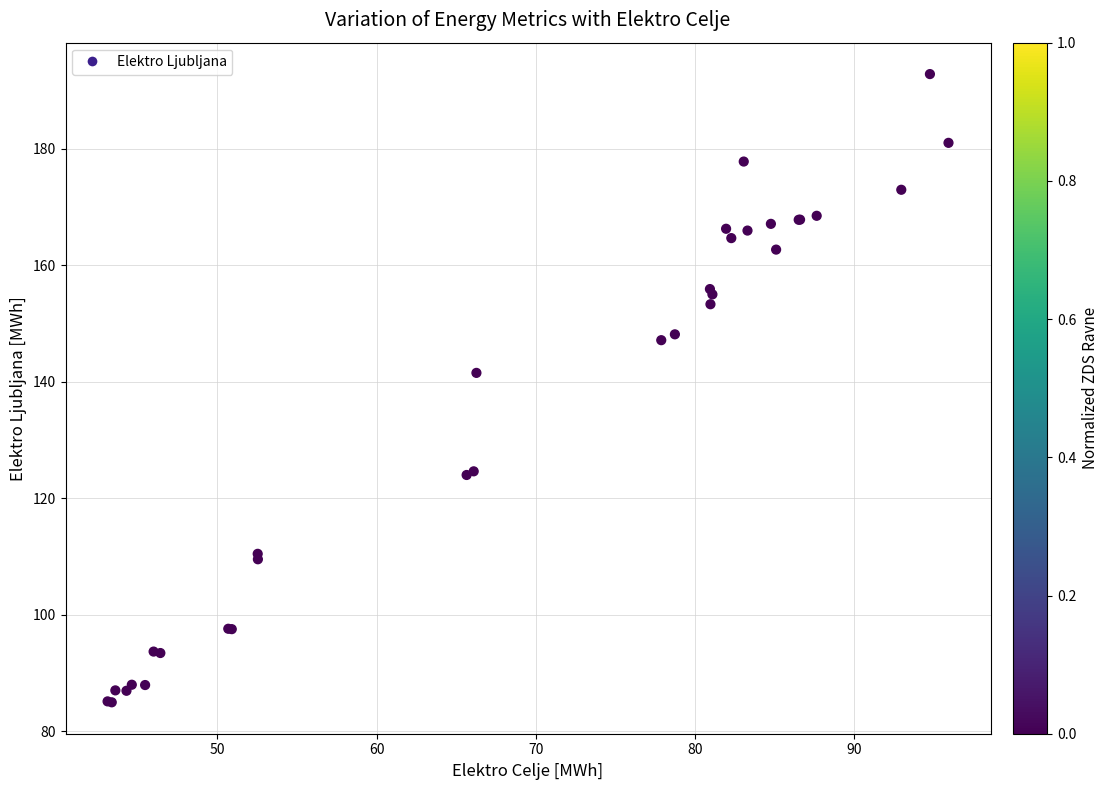

What Y value in the scatter plot is closest to 138?

141.5